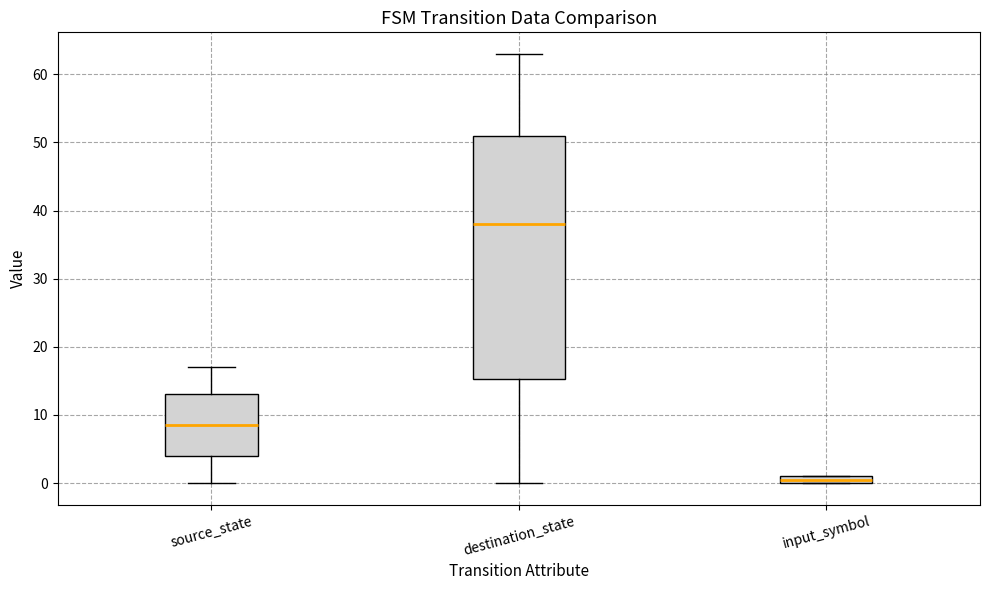

Where is the lower edge of the box for input_symbol on the y-axis? The values are not printed on the chart, so give them approximately, as read against the axis.

0